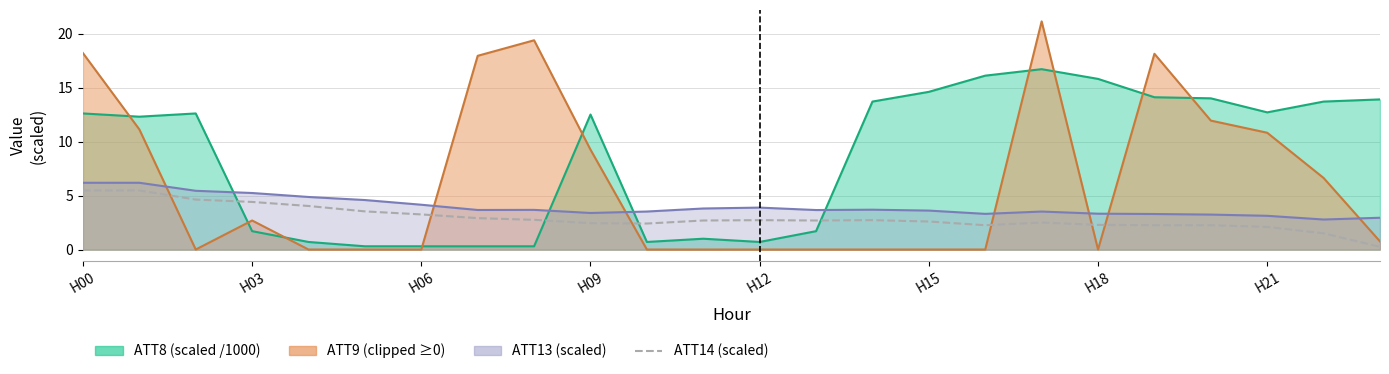

How many lines are shown in the chart?

1